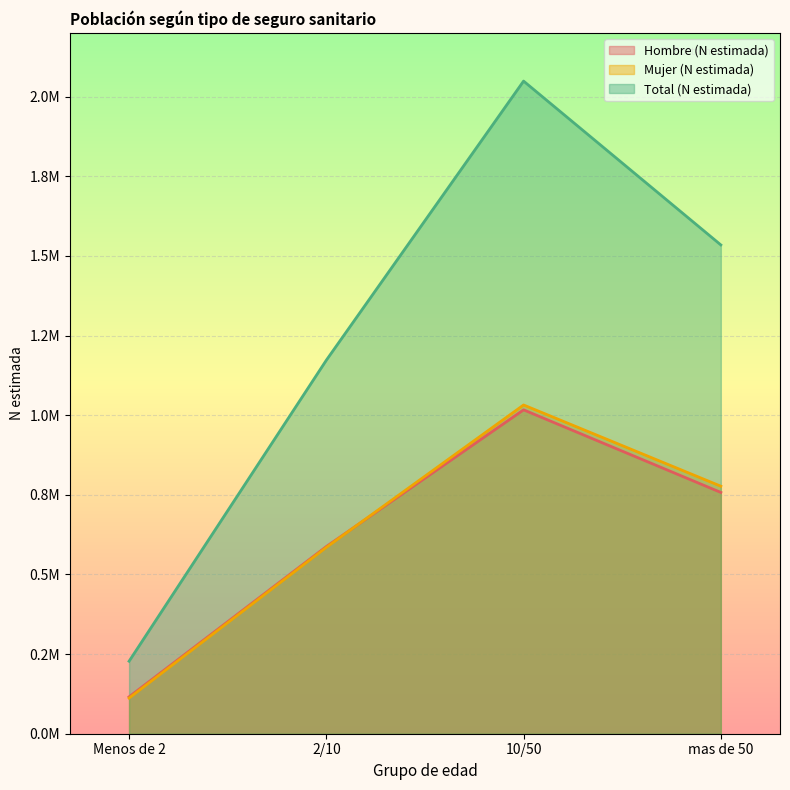

What is the maximum value for Total (N estimada)?

2049150